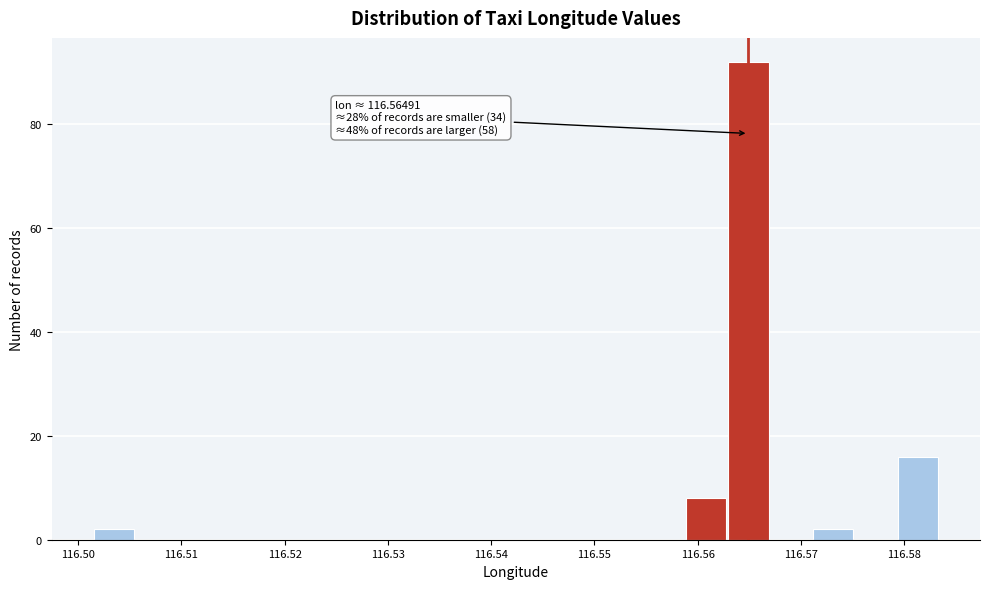

Over which range of the x-axis is the bar tallest?

116.563 to 116.567